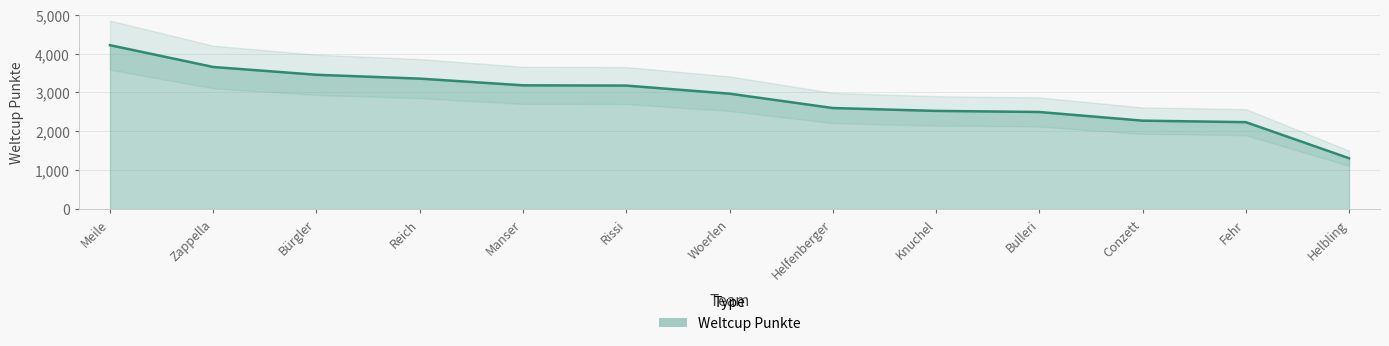

What is the sum of the values at Rissi and Fehr?

5412